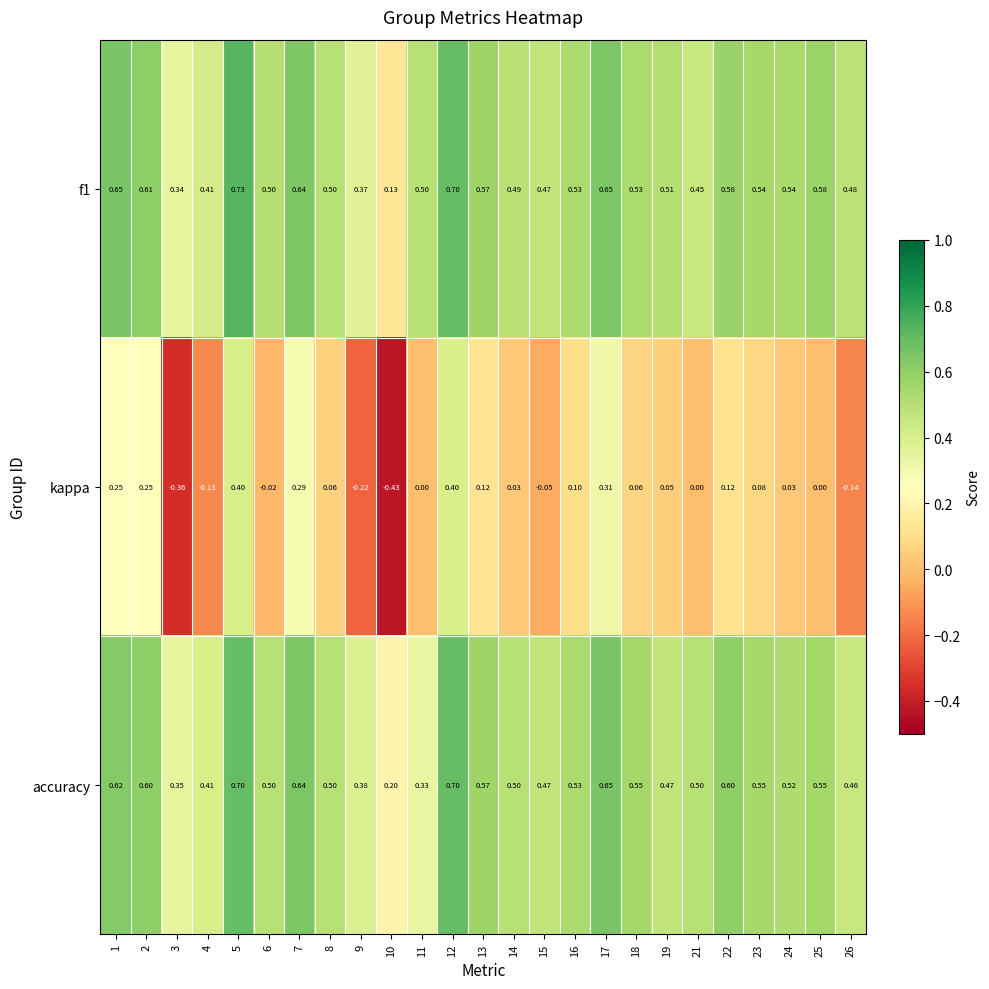

Is the value of accuracy at 5 greater than the value of f1 at 16?

Yes